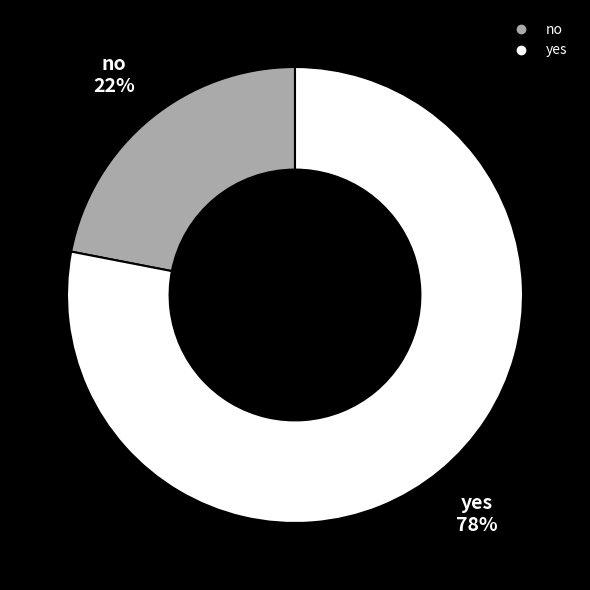

What is the largest slice in the pie chart?

yes